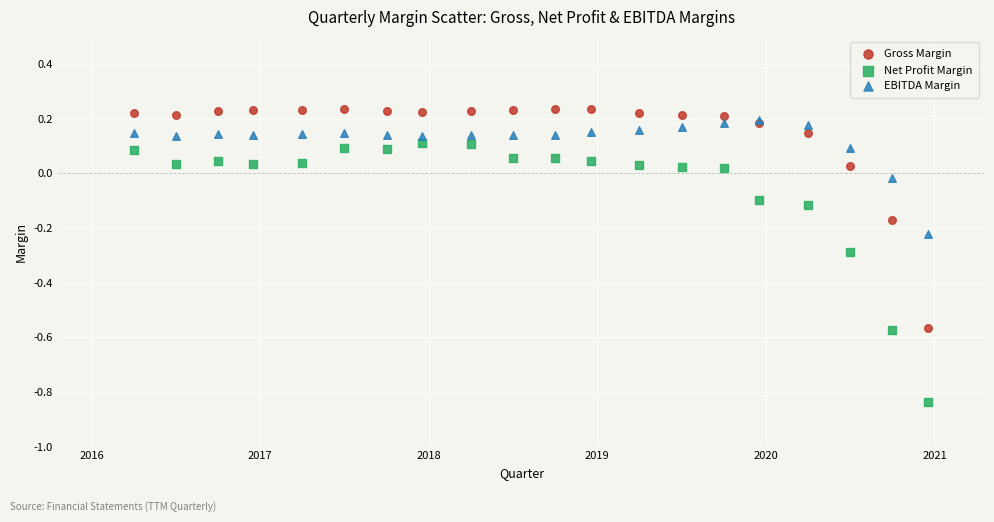

What are all the series names shown in the legend?

Gross Margin, Net Profit Margin, EBITDA Margin